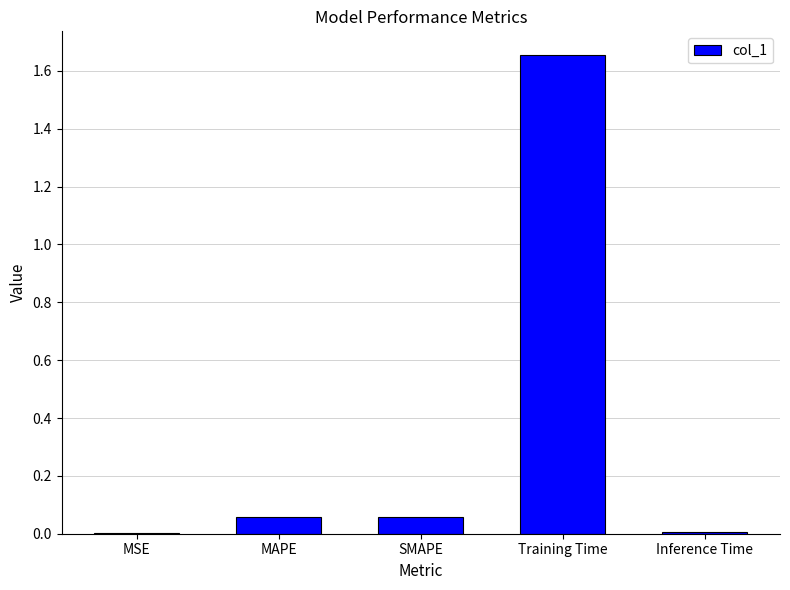

The chart shows a value of 0.0 at MAPE. True or false?

False